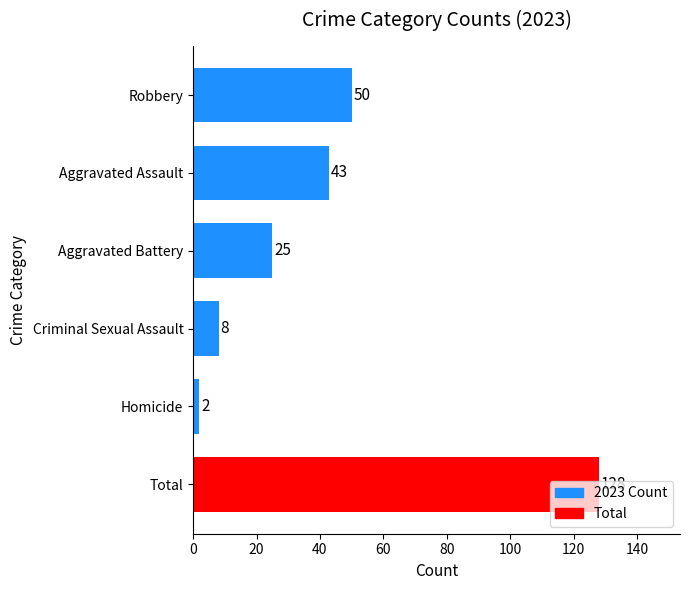

Where is the data nearest to the value 65?

Robbery